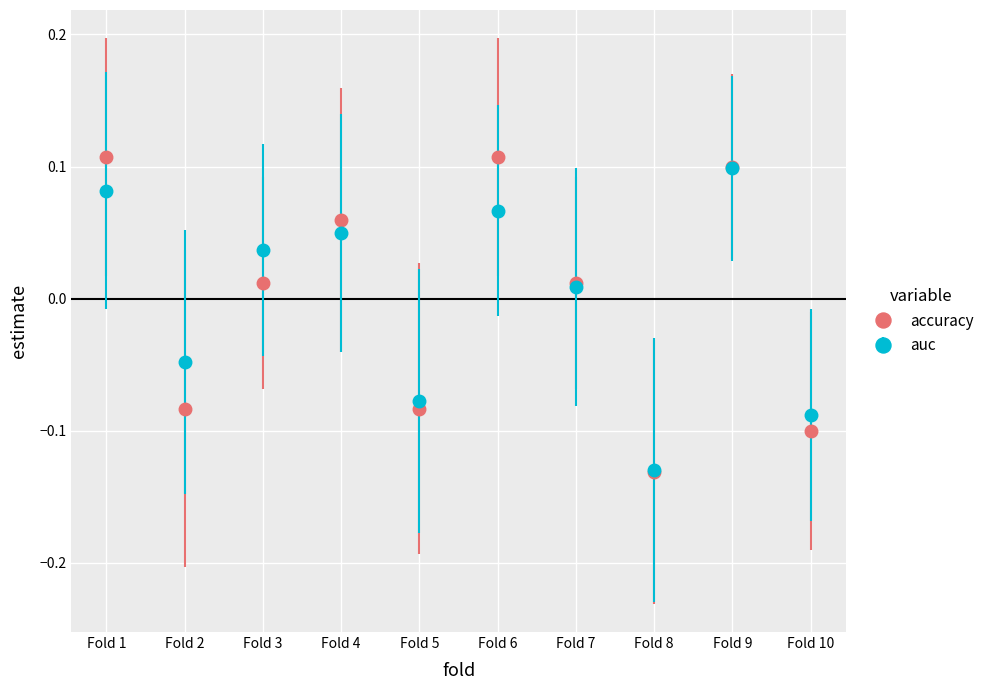

Which series changed the most between Fold 4 and Fold 6?

accuracy